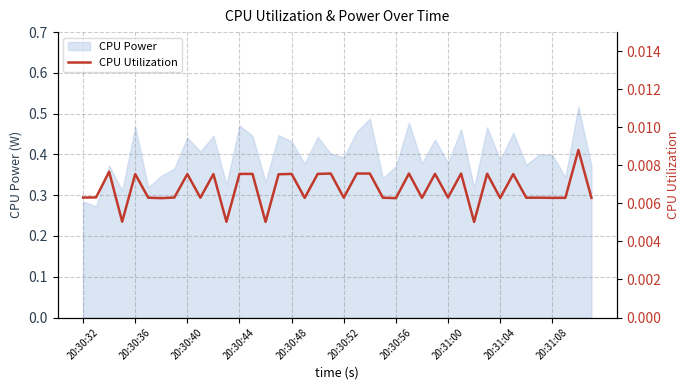

How many points are lower than both their immediate neighbors (excluding endpoints)?

12